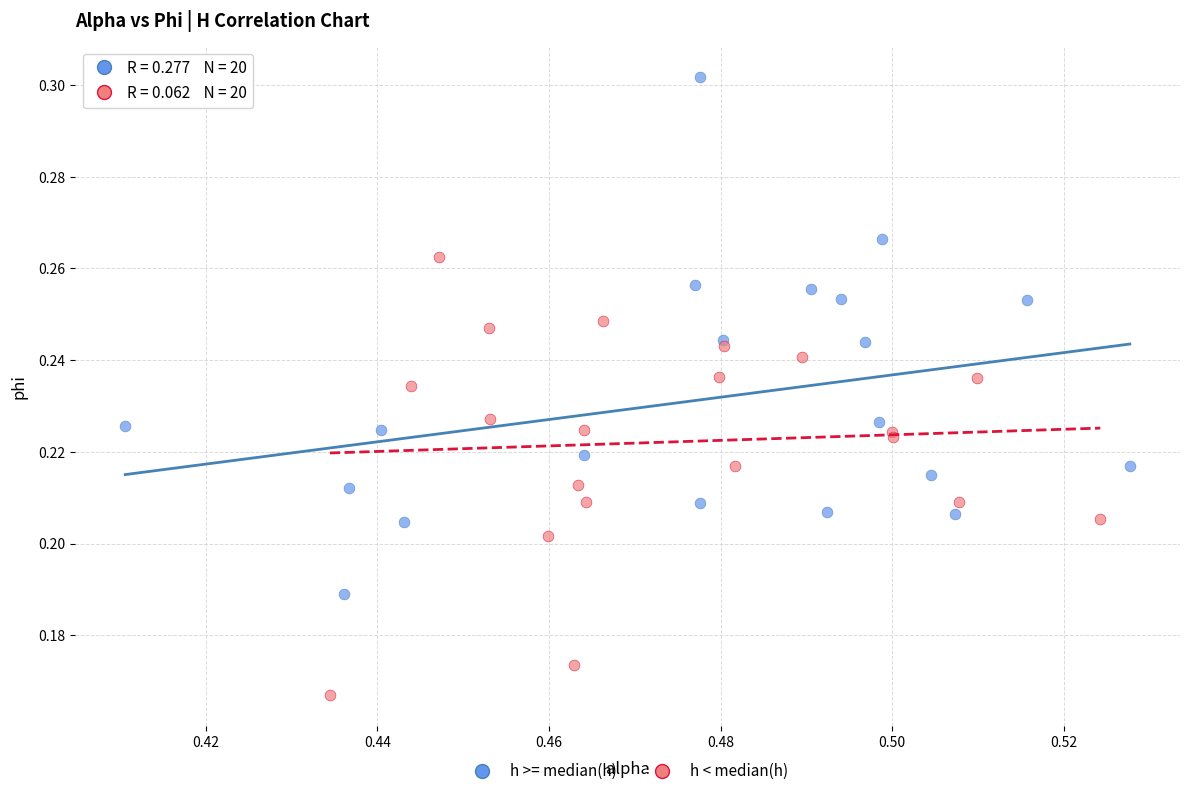

Which series contains the lowest Y value?

h < median(h)